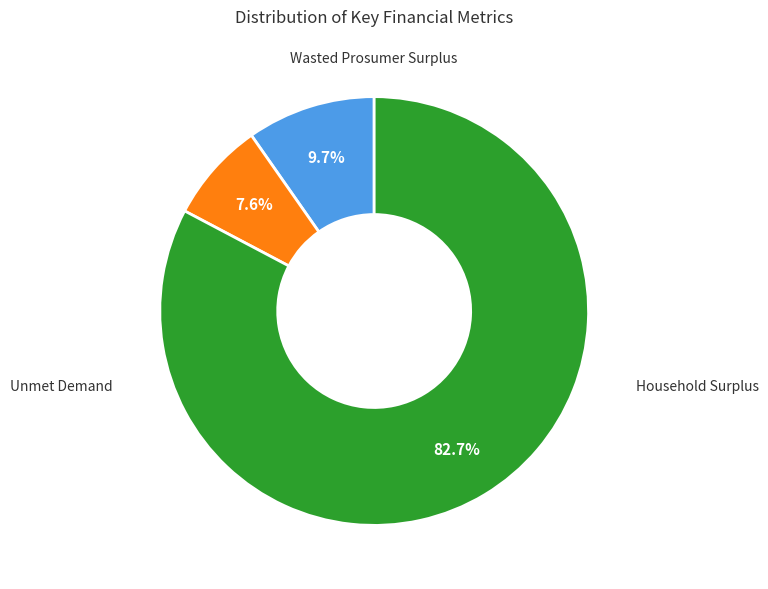

True or false: Wasted Prosumer Surplus accounts for 2% of the total.

False